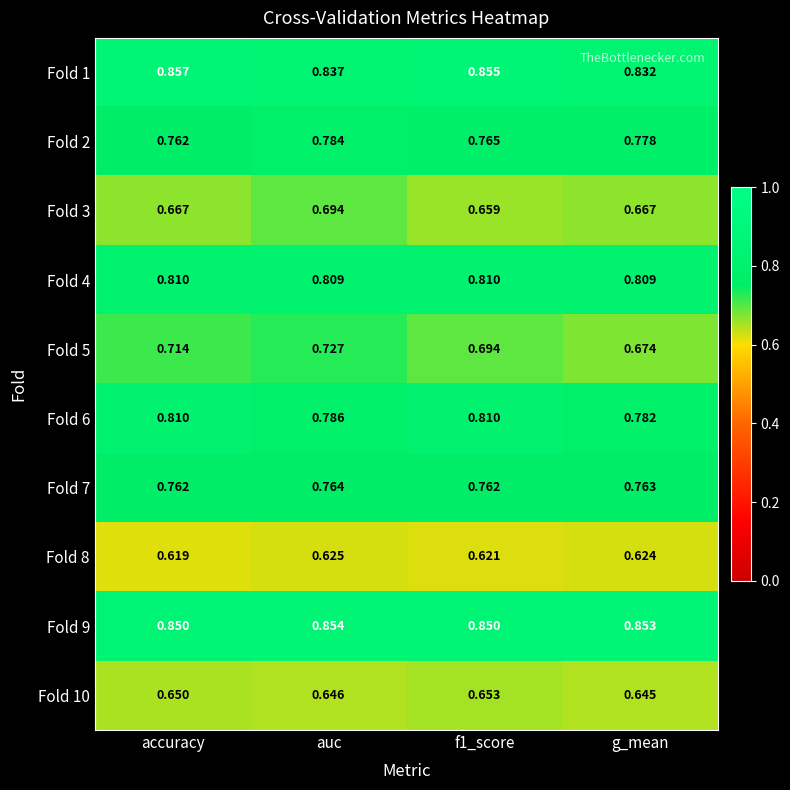

Is the value of Fold 7 at g_mean greater than the value of Fold 3 at auc?

Yes